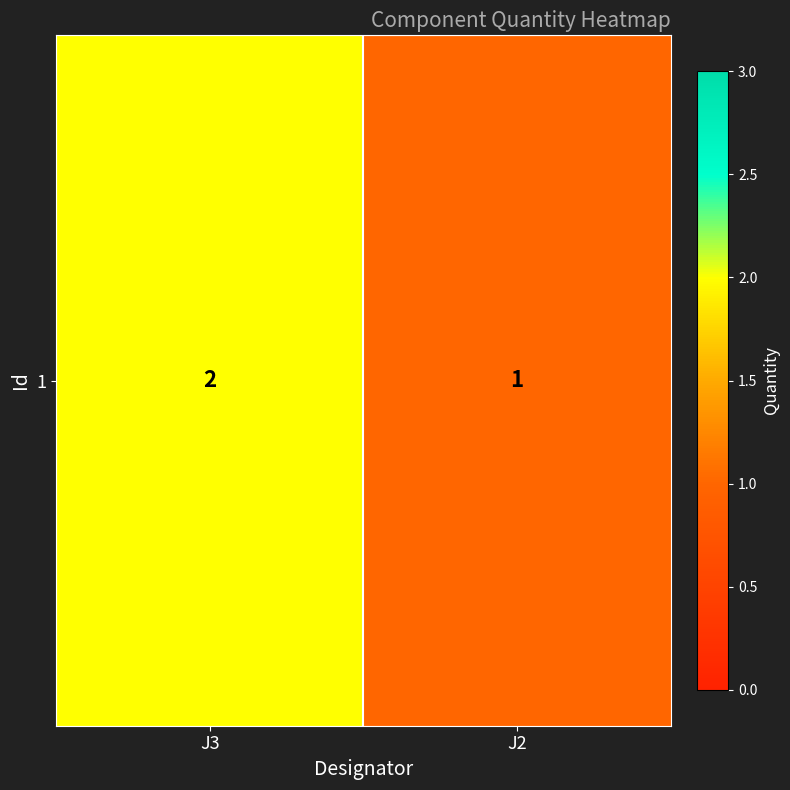

At which category does the chart reach its peak across all series?

J3